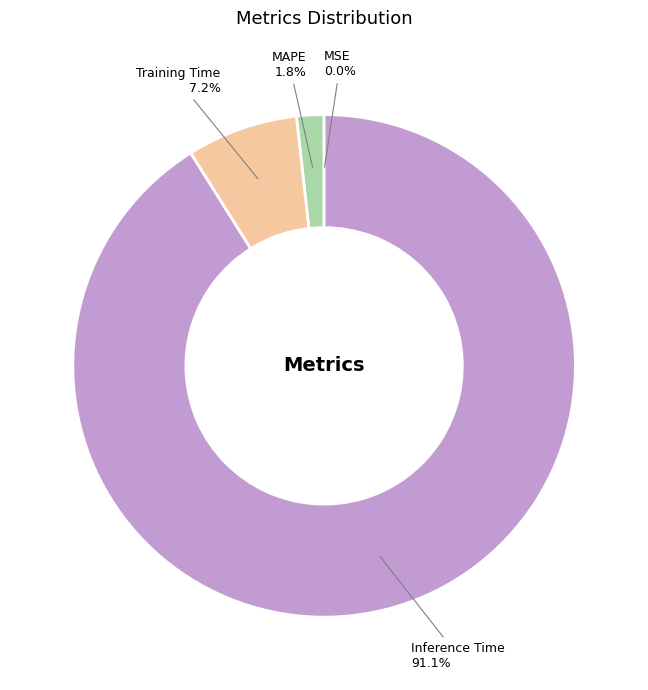

Does Inference Time represent more than half of the total?

Yes